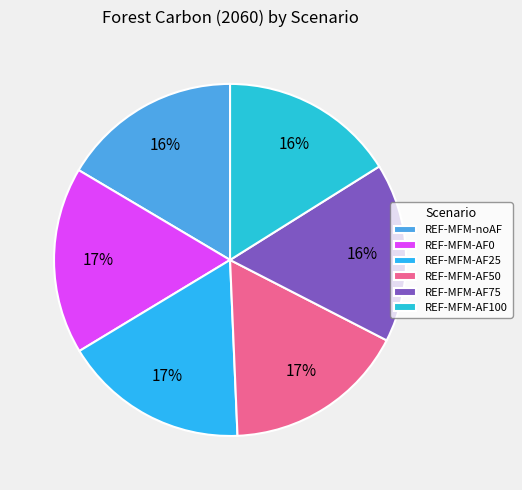

To the nearest percent, what is the average slice percentage?

17%